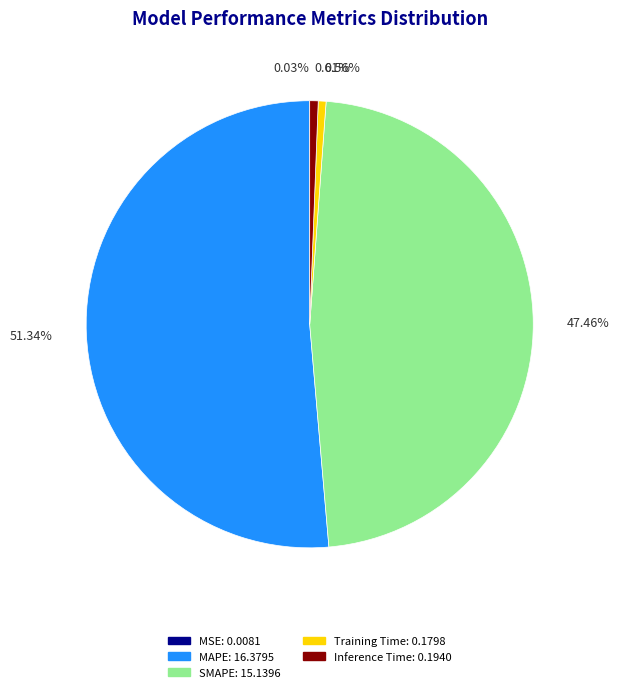

Is it true that Inference Time is 1% of the pie?

True